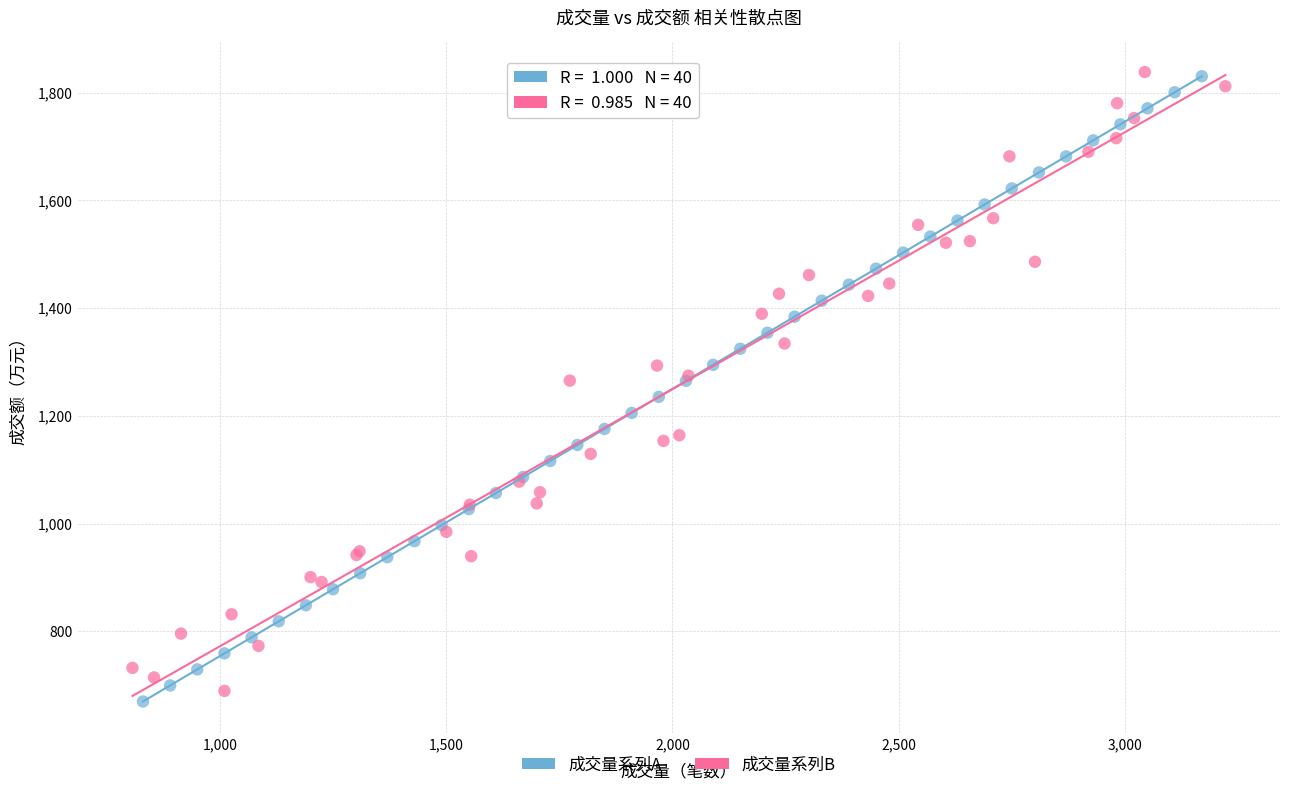

Which series reaches the minimum Y coordinate?

成交量系列A